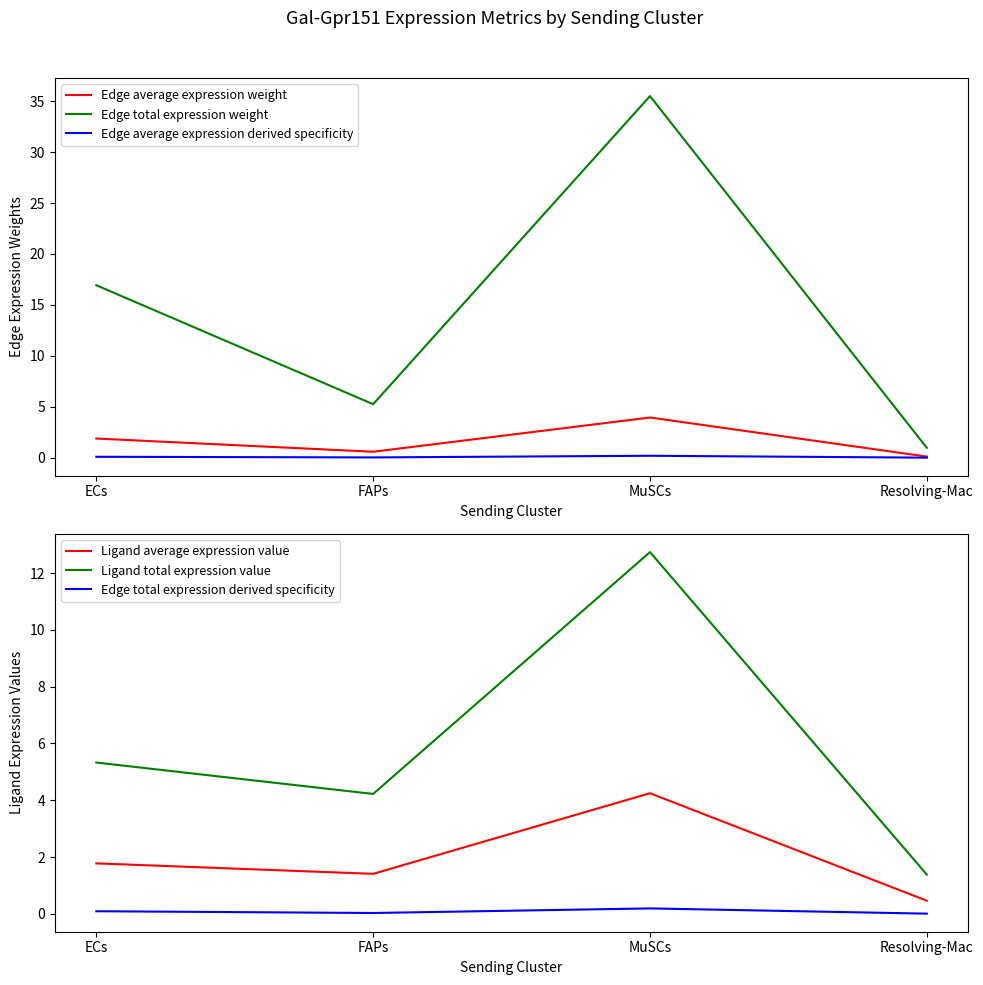

Reading left to right, extract all data points from this chart.

Edge average expression weight: 1.9	0.6	3.9	0.1
Edge total expression weight: 16.9	5.3	35.5	1.0
Edge average expression derived specificity: 0.1	0.0	0.2	0.0
Ligand average expression value: 1.8	1.4	4.2	0.5
Ligand total expression value: 5.3	4.2	12.7	1.4
Edge total expression derived specificity: 0.1	0.0	0.2	0.0